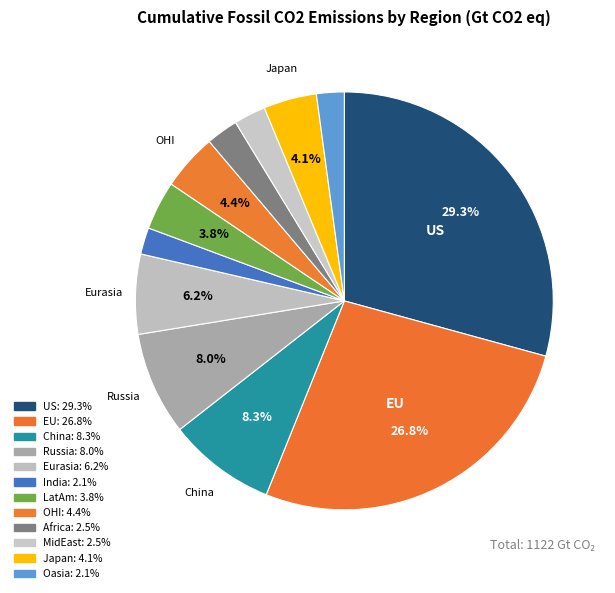

How many segments does this pie chart have?

12